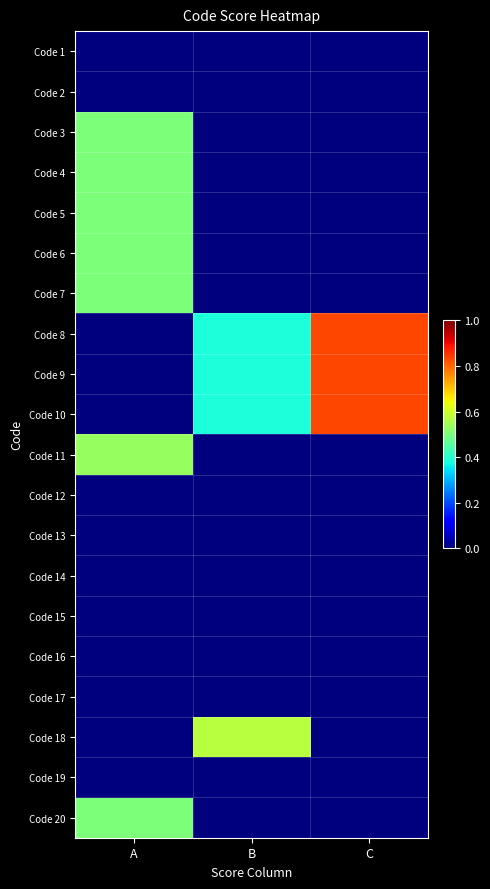

How many distinct data groups are displayed?

20